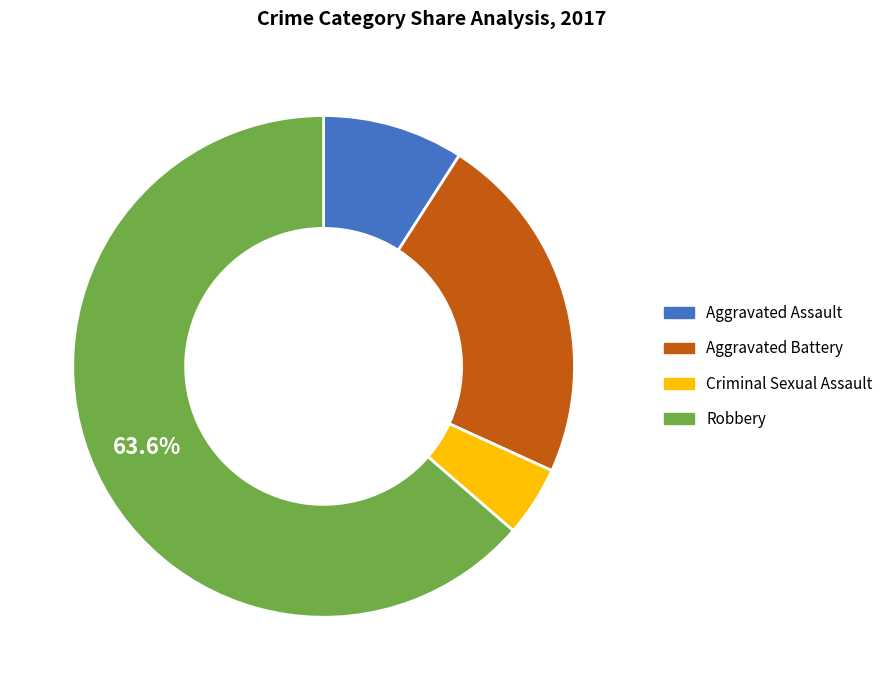

Does any single category account for the majority?

Yes